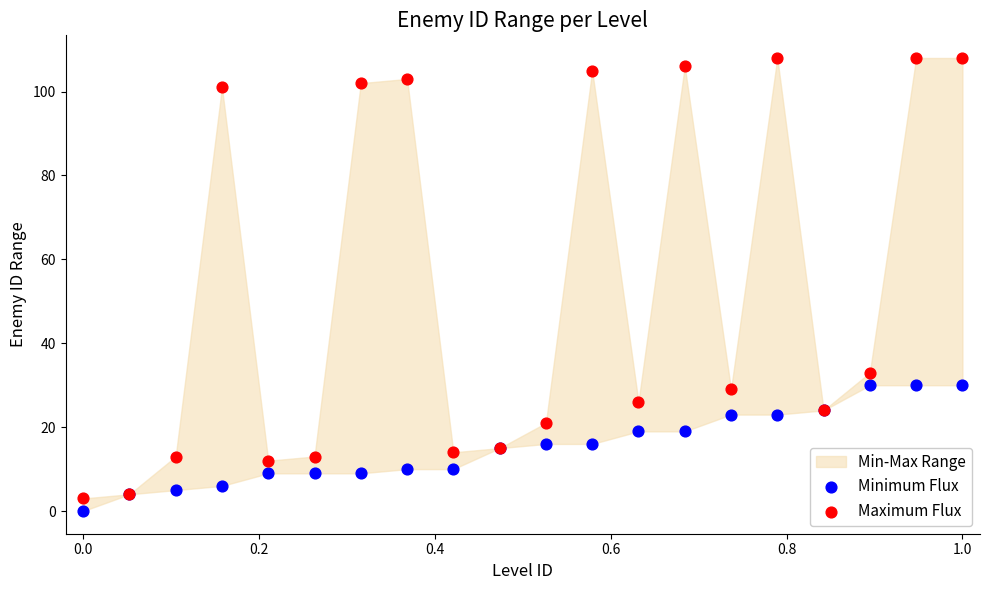

Which series reaches the maximum Y coordinate?

Maximum Flux